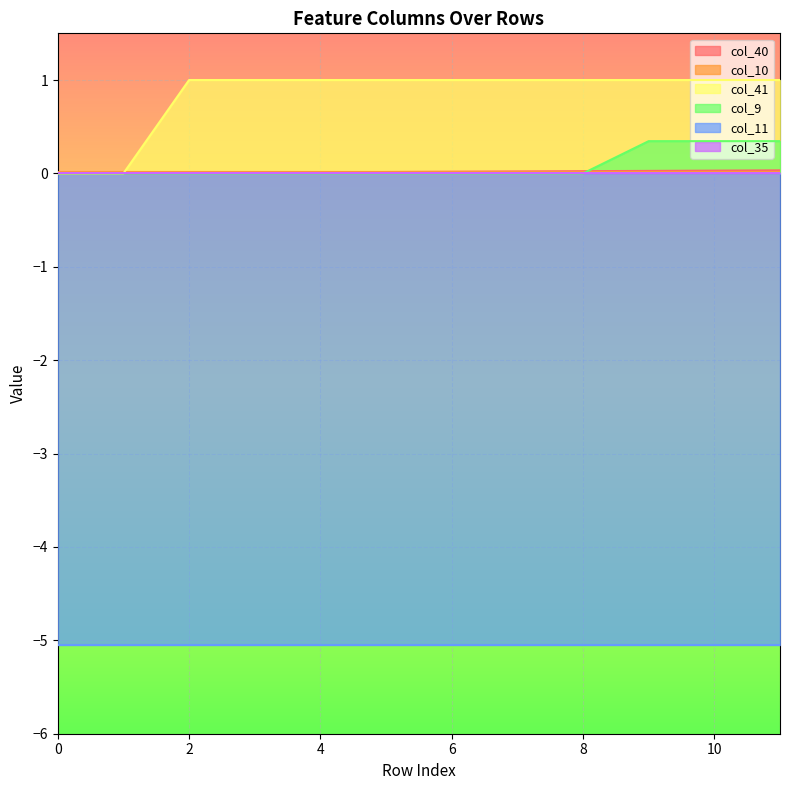

The col_40 series shows 0.0 at 3. True or false?

False